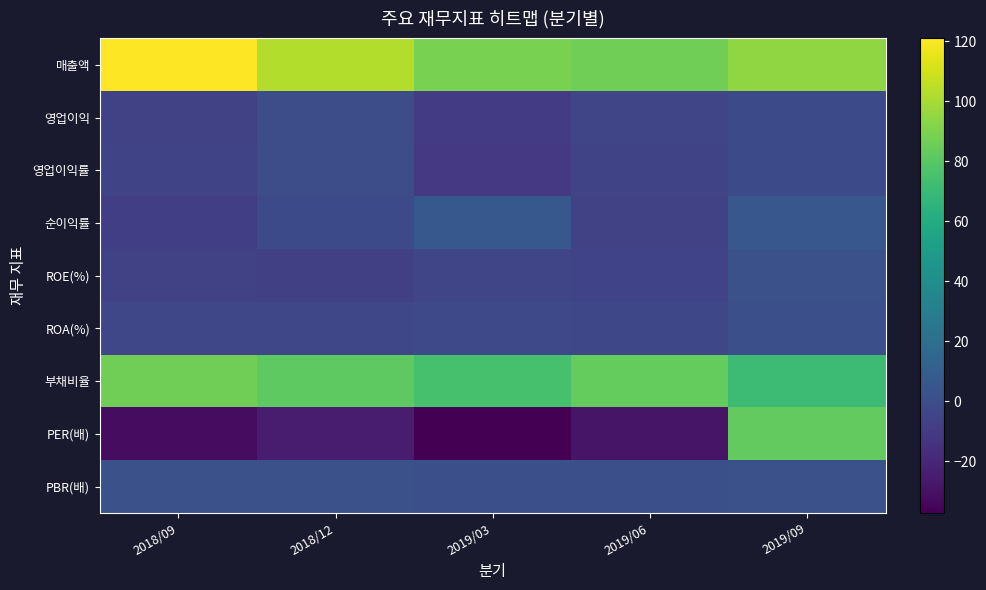

What is the total value across all series at 2019/09?

255.7